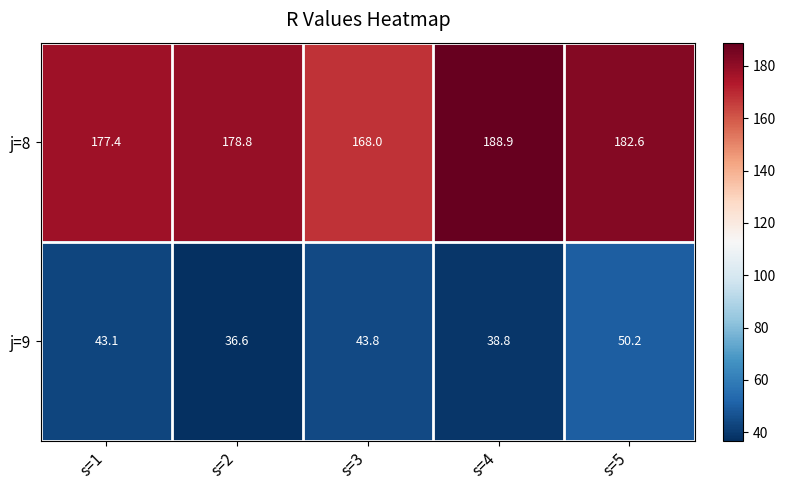

Reading left to right, extract all data points from this chart.

j=8: s=1=177.4	s=2=178.8	s=3=168.0	s=4=188.9	s=5=182.6
j=9: s=1=43.1	s=2=36.6	s=3=43.8	s=4=38.8	s=5=50.2